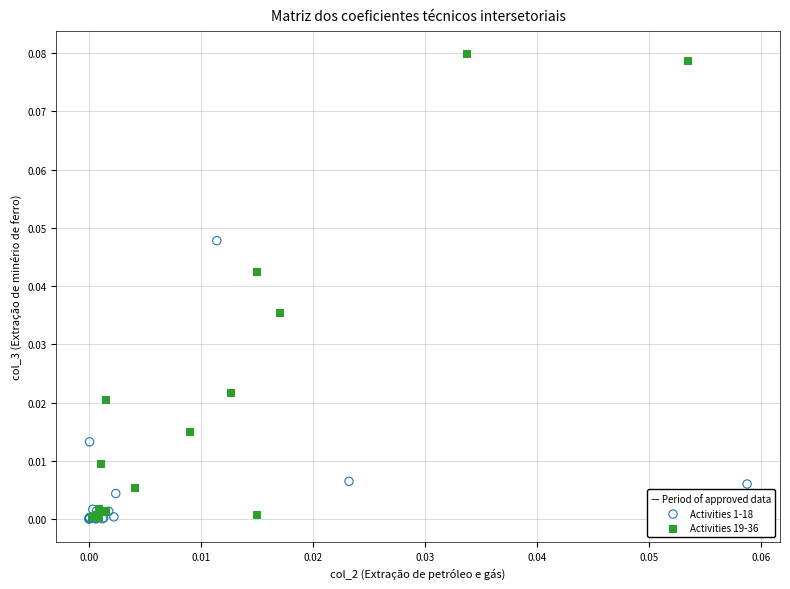

Which series has the widest spread of Y values?

Activities 19-36